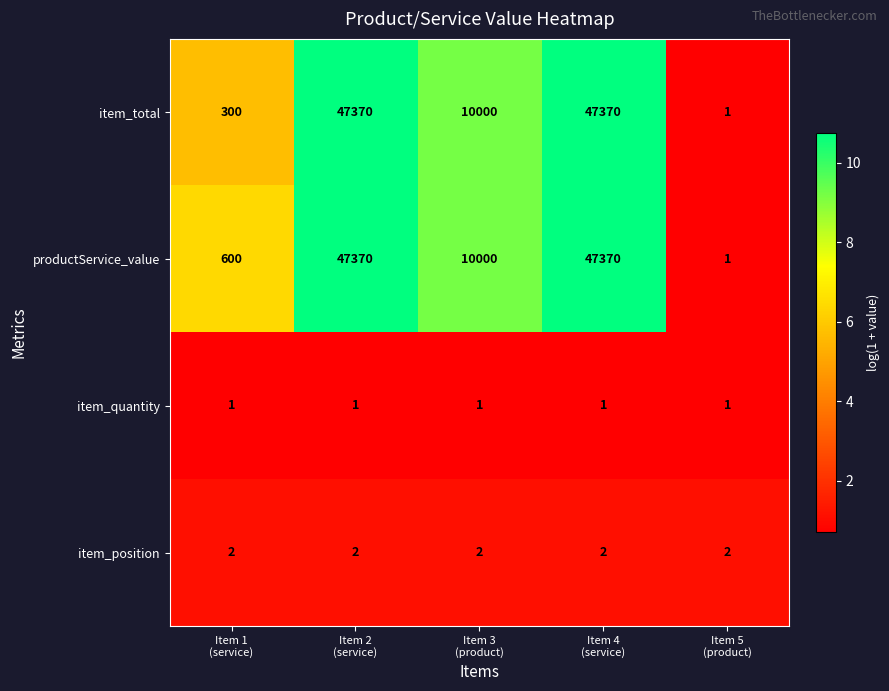

Count the number of data series in this chart.

4